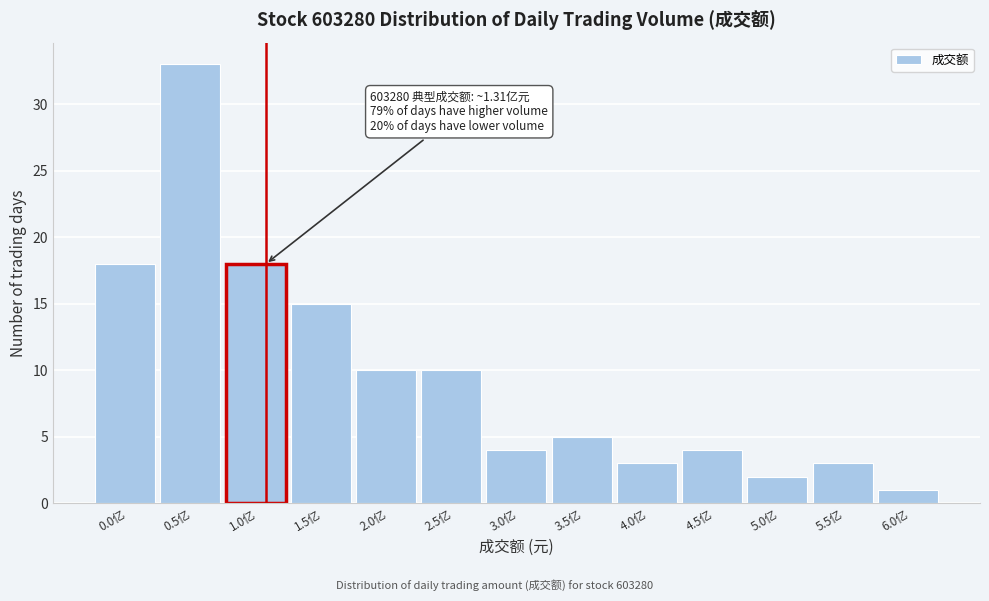

Reading right to left, what are all the values shown in this chart?

1	3	2	4	3	5	4	10	10	15	18	33	18